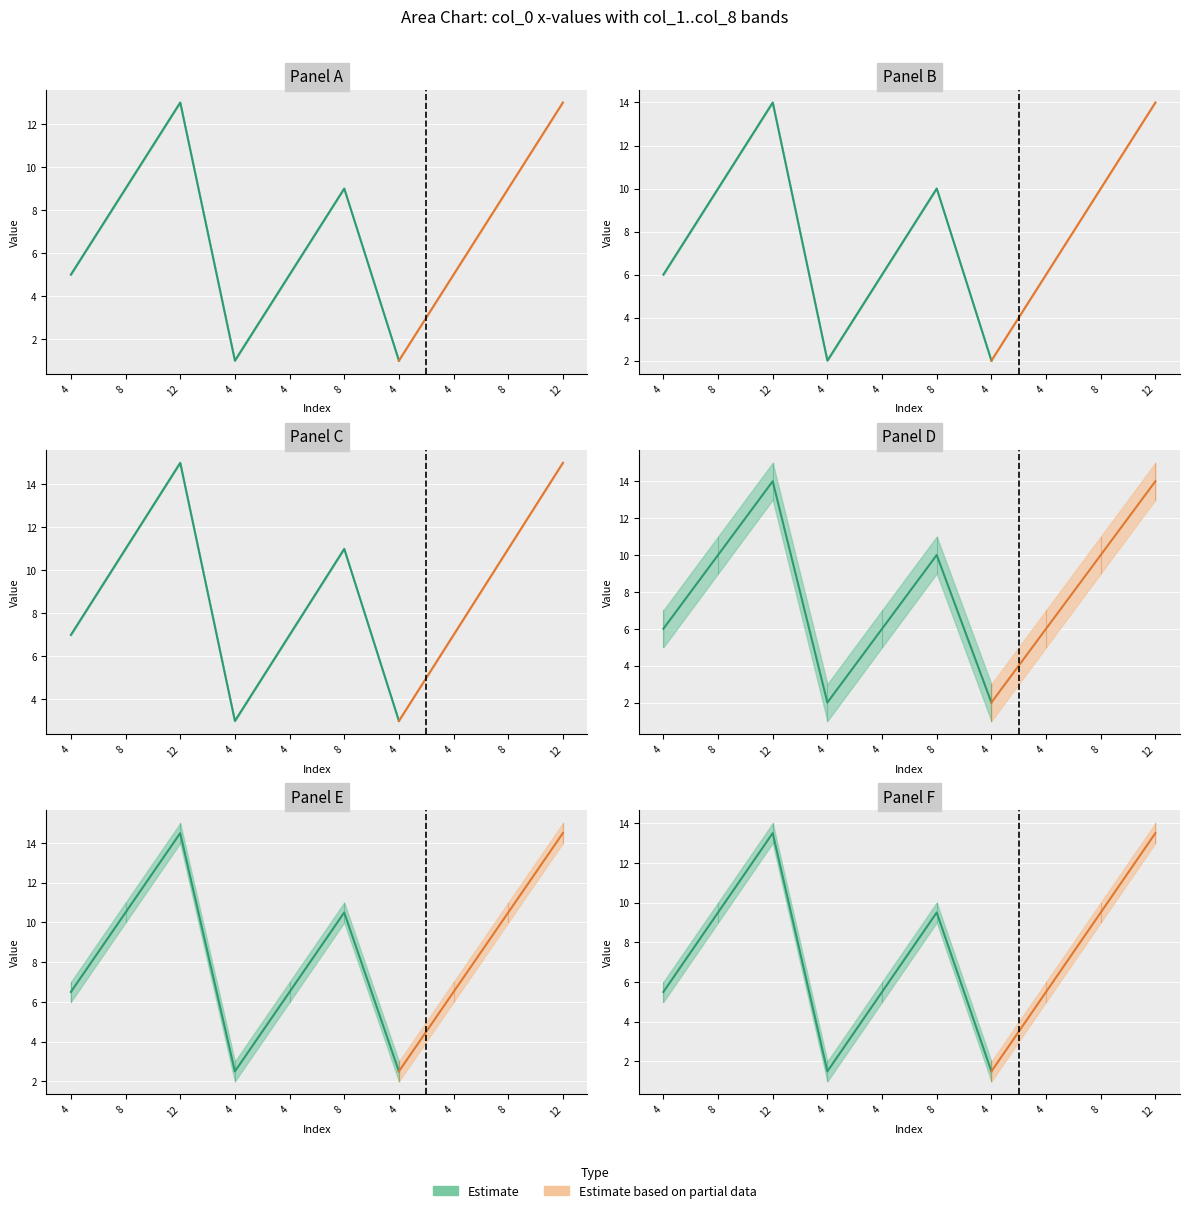

What is the total value across all series at 9?

84